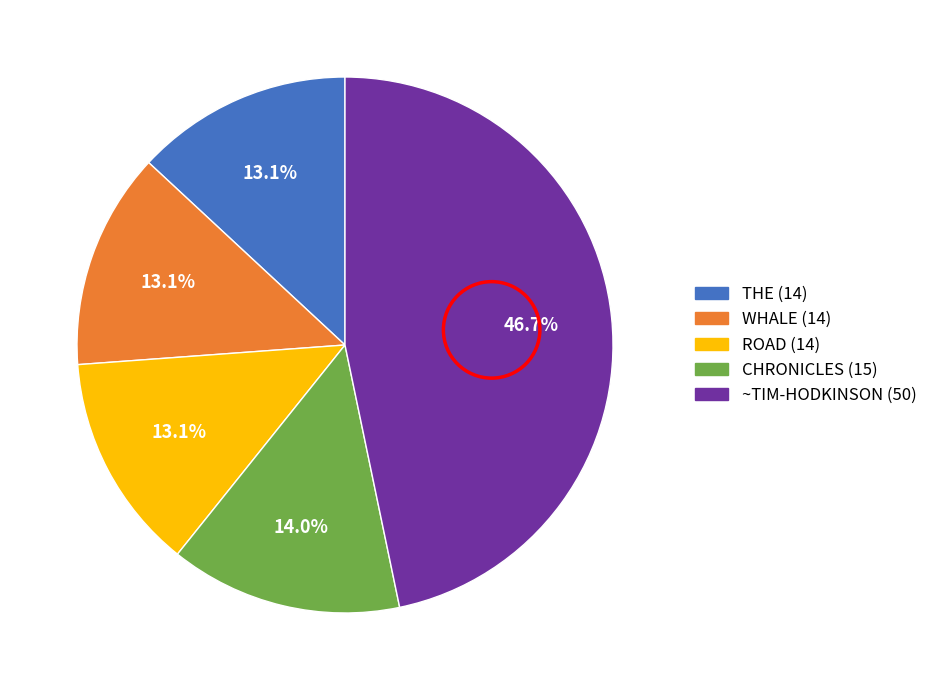

Is there any slice that represents more than half of the pie?

No